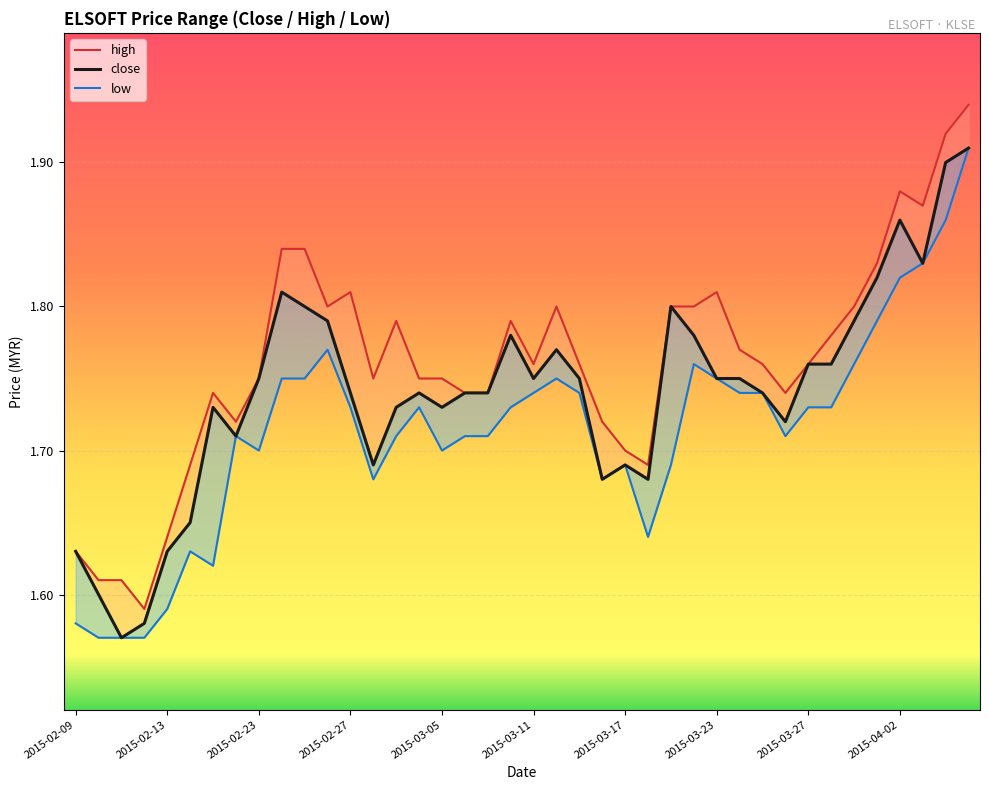

How many low values are between 1 and 2?

40